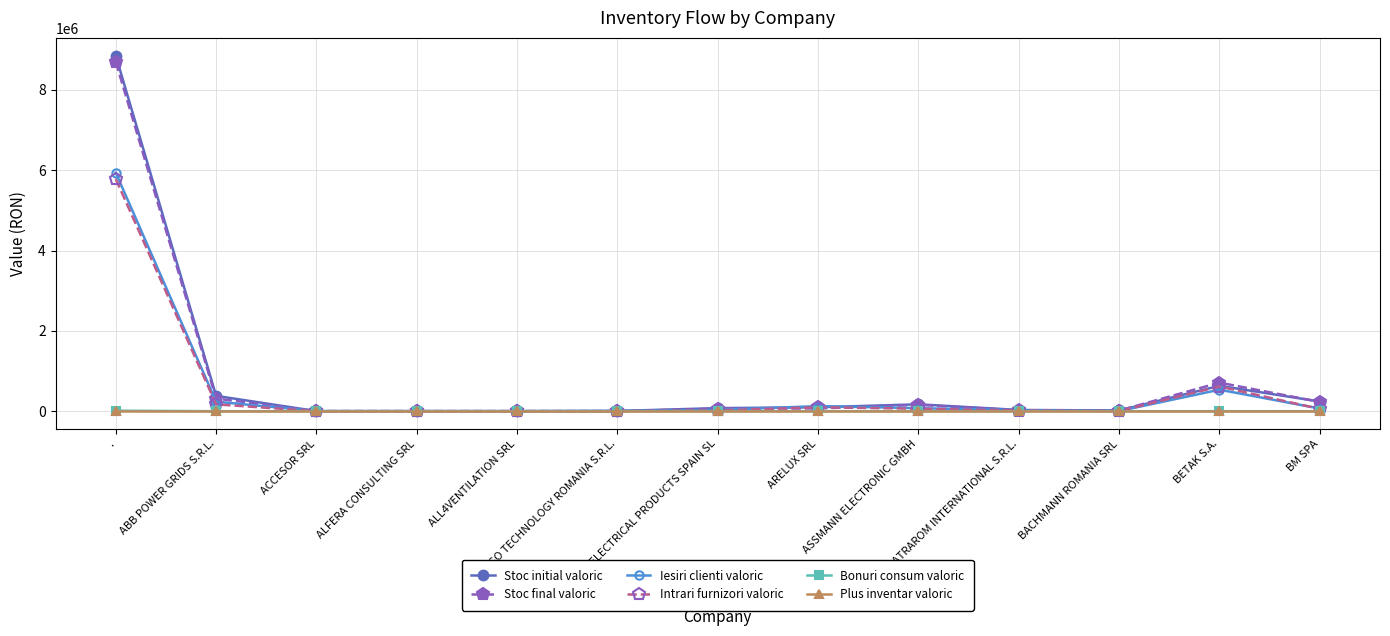

Which series has the widest spread of values?

Stoc initial valoric